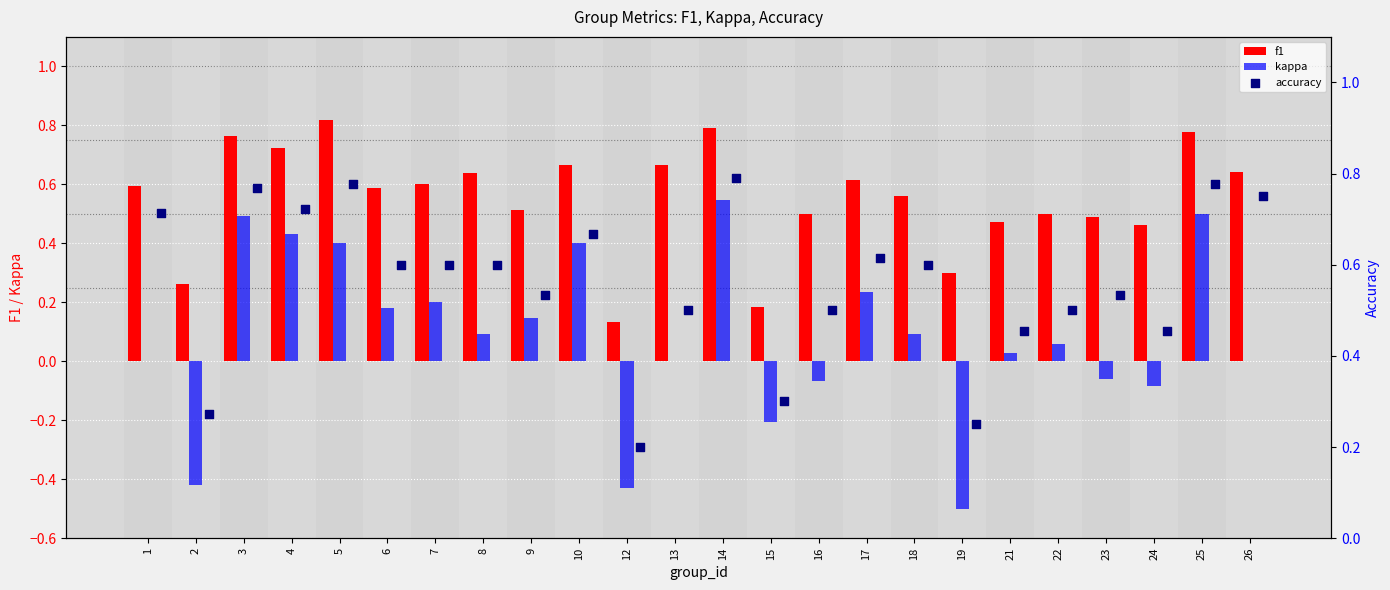

Is the value of kappa at 15 greater than the value of f1 at 13?

No